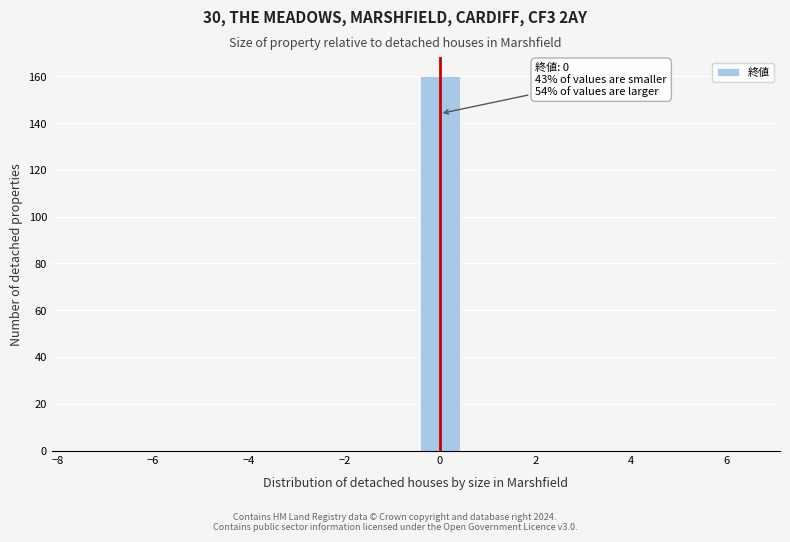

Over which range of the x-axis is the bar tallest?

-0.5 to 0.5